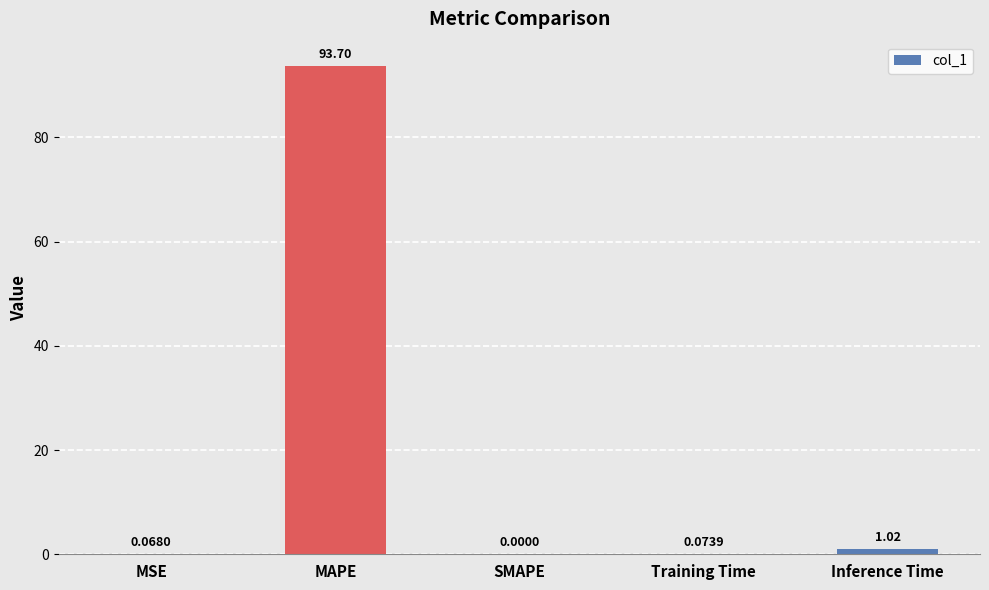

True or false: the data shows 31.1 at MAPE.

False